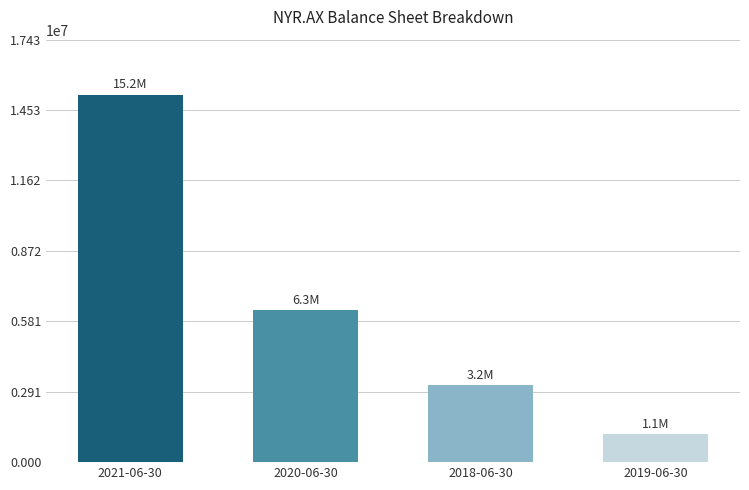

Read the value at 2019-06-30, to the nearest 50.

1143150